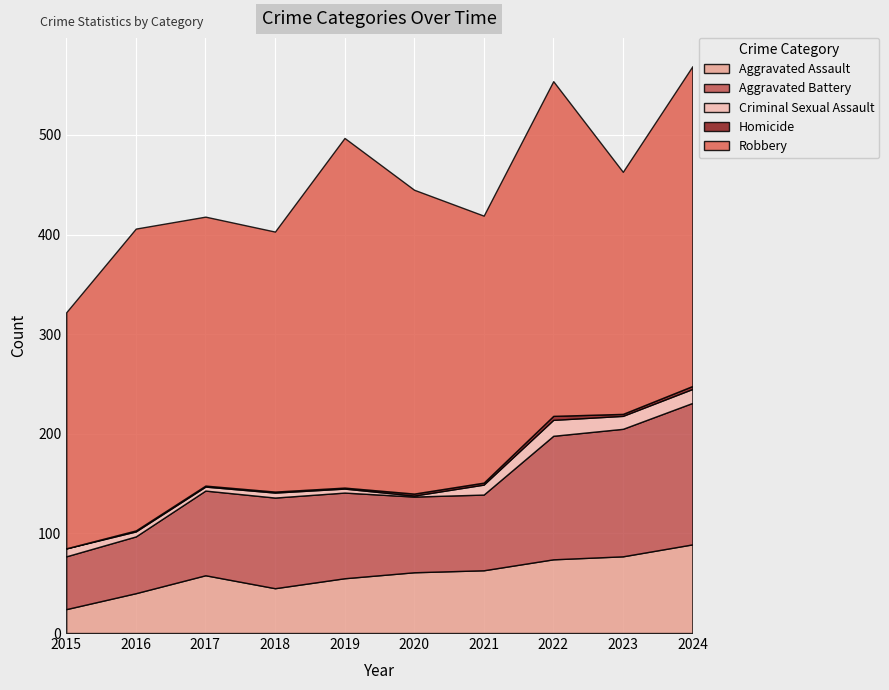

Is the value of Aggravated Battery at 2016 greater than the value of Robbery at 2019?

No